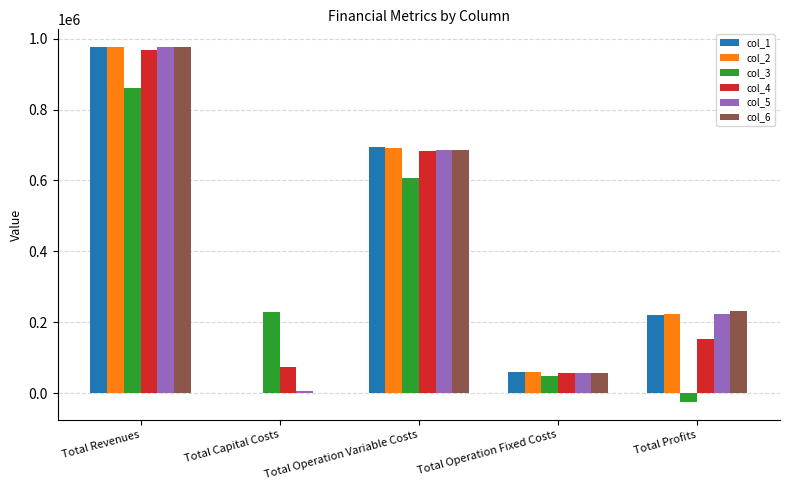

What is the total value across all series at Total Operation Variable Costs?

4047774.2